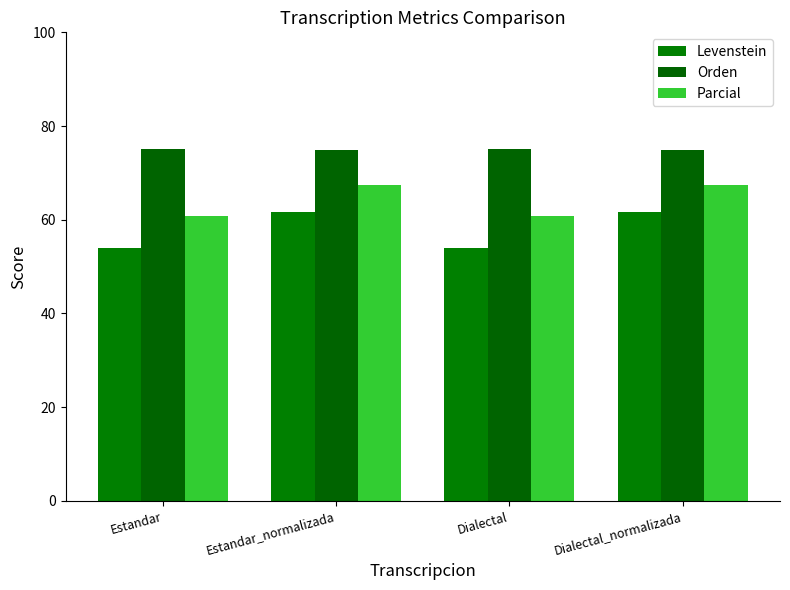

True or false: Orden has a value of 75.0 at Estandar.

True